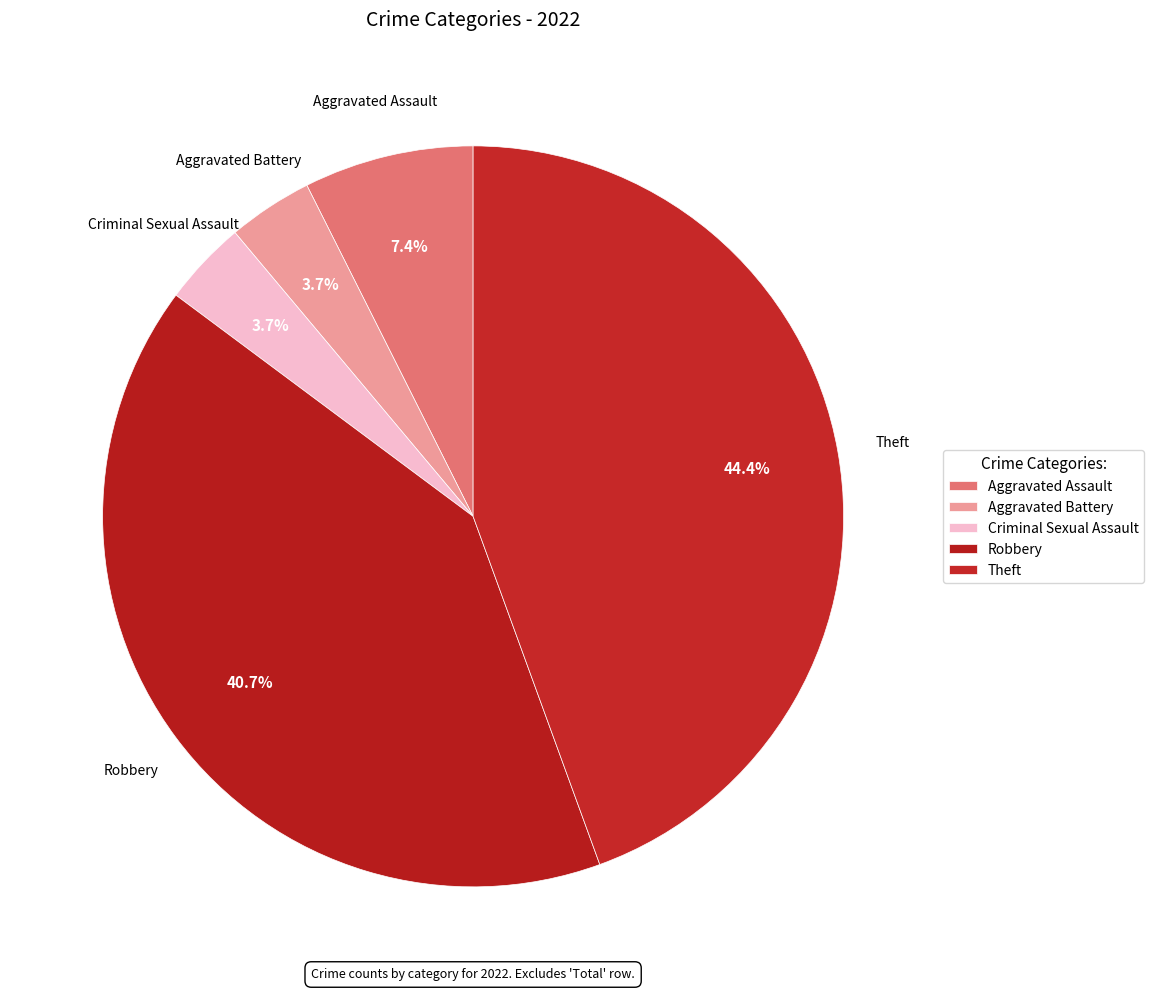

The Aggravated Assault slice represents 7% of the pie. True or false?

True